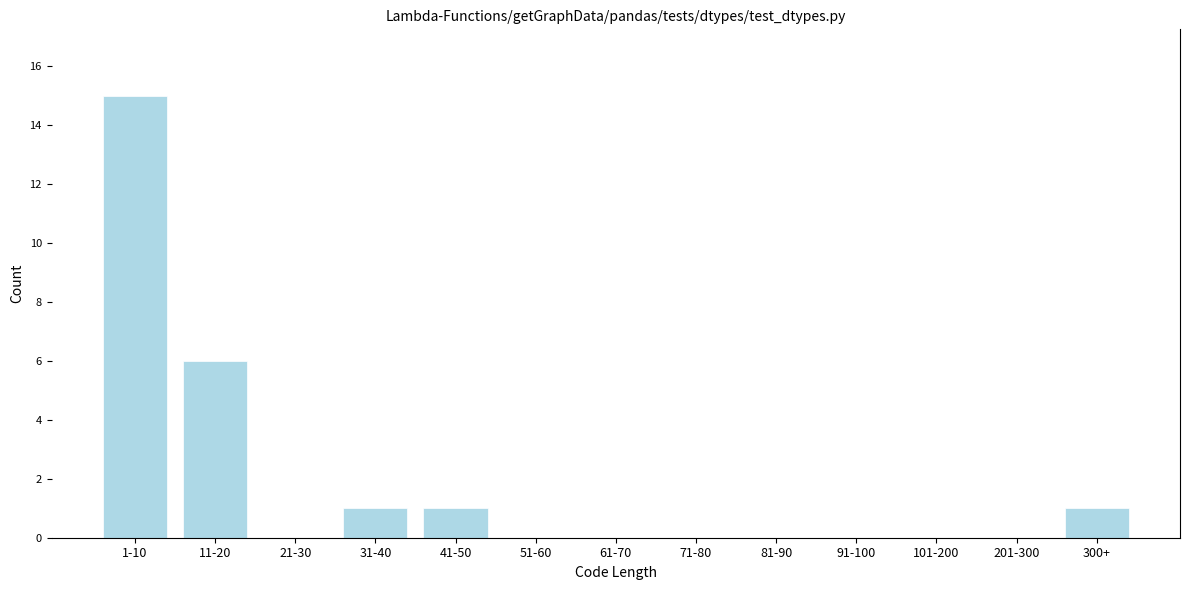

Reading left to right, list all the values displayed in this chart.

1-10=15	11-20=6	21-30=0	31-40=1	41-50=1	51-60=0	61-70=0	71-80=0	81-90=0	91-100=0	101-200=0	201-300=0	300+=1